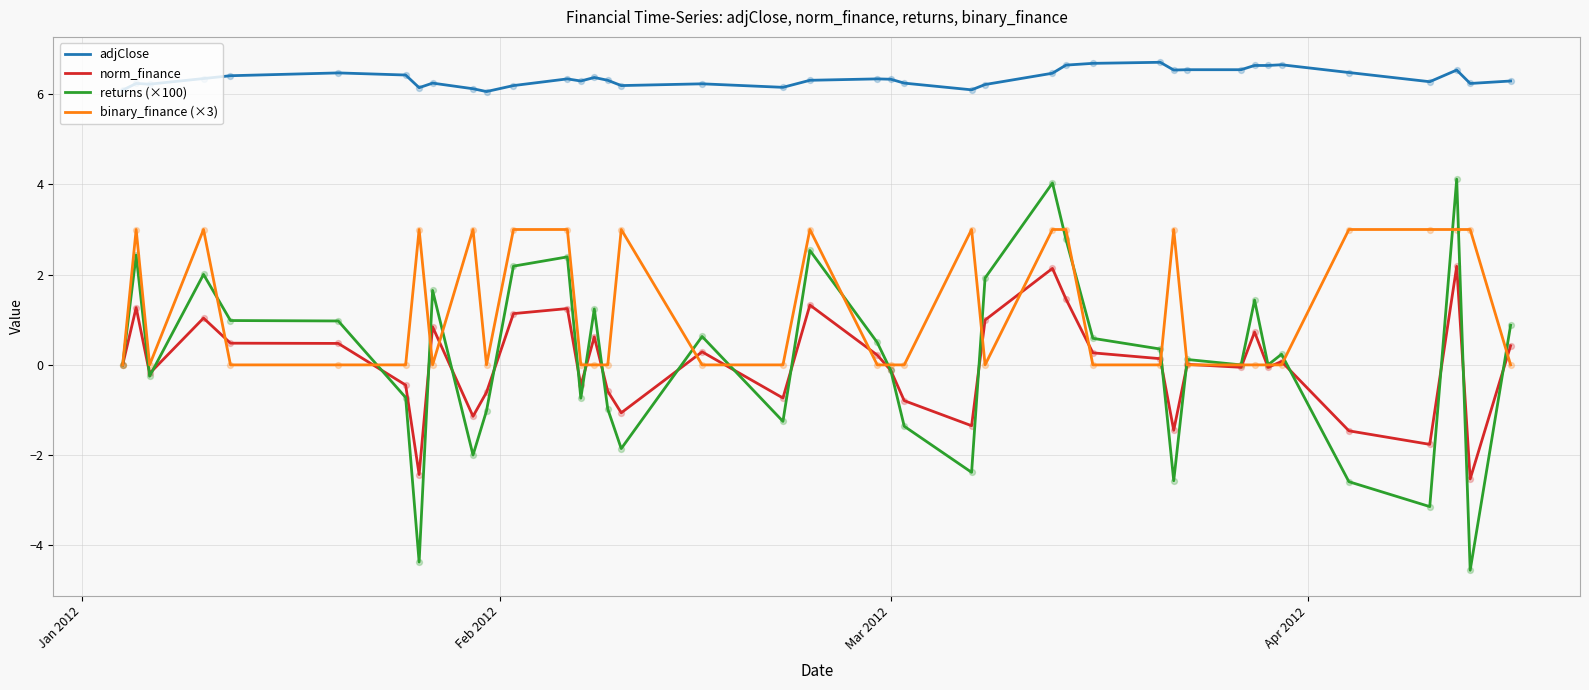

At how many categories does at least one series exceed 3?

40